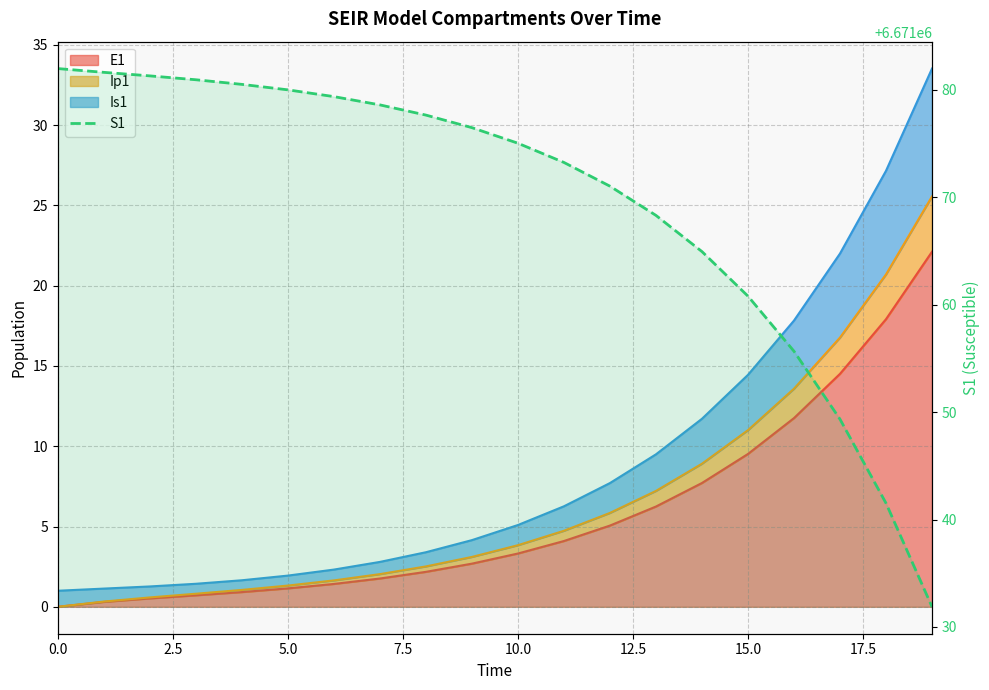

What is the change in value from 0.0 to 13?

-13.7